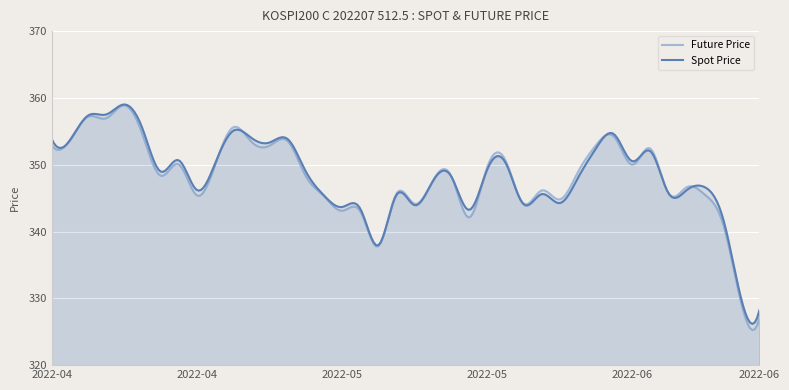

Is it true that FUTURE_PRICE equals 485.7 at 2022-05-26?

False